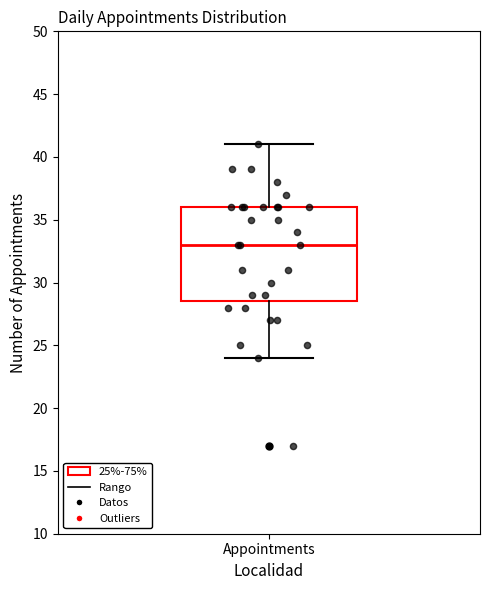

Where does the upper whisker of the box for Appointments end on the y-axis? The values are not printed on the chart, so give them approximately, as read against the axis.

41.0